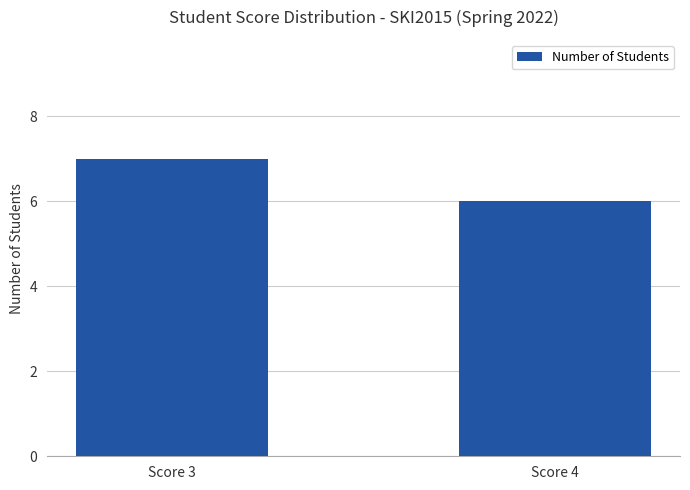

What is the sum of all values?

13